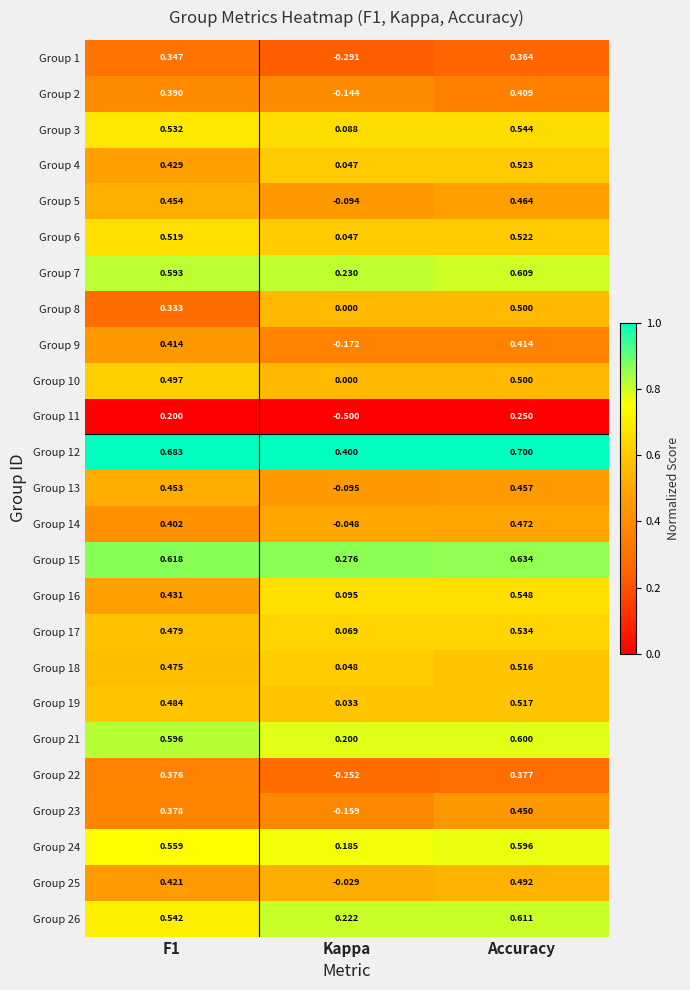

At which label is Group 25 closest to 0?

Kappa